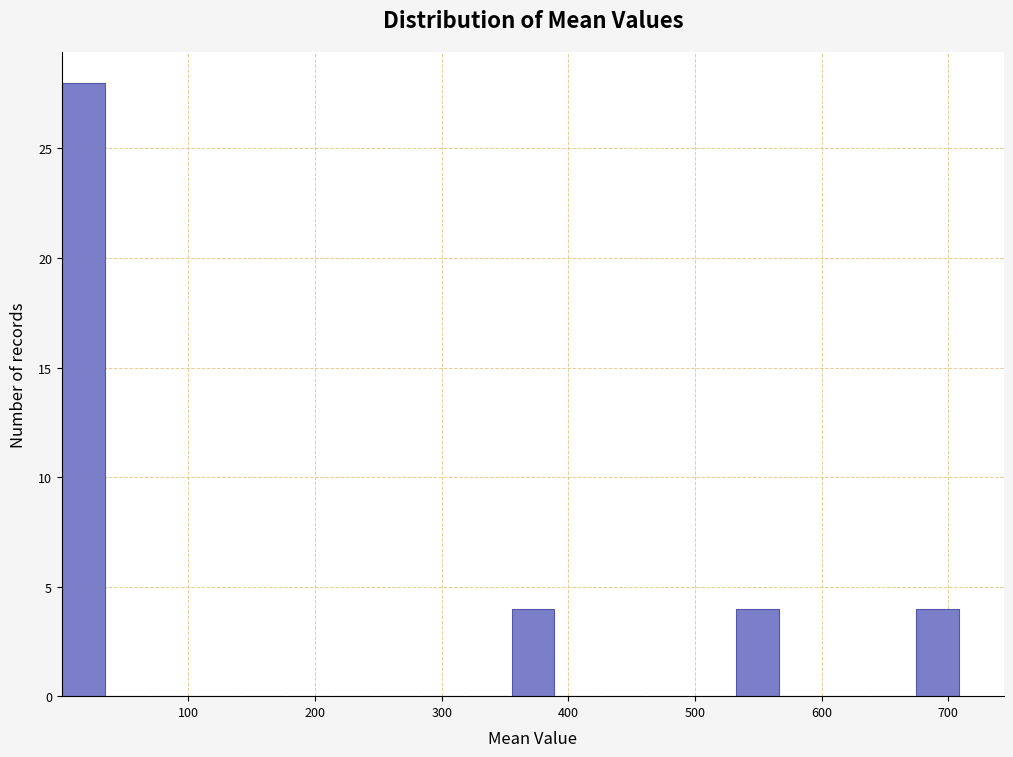

Read against the x-axis, roughly where is the centre of the tallest bar?

20